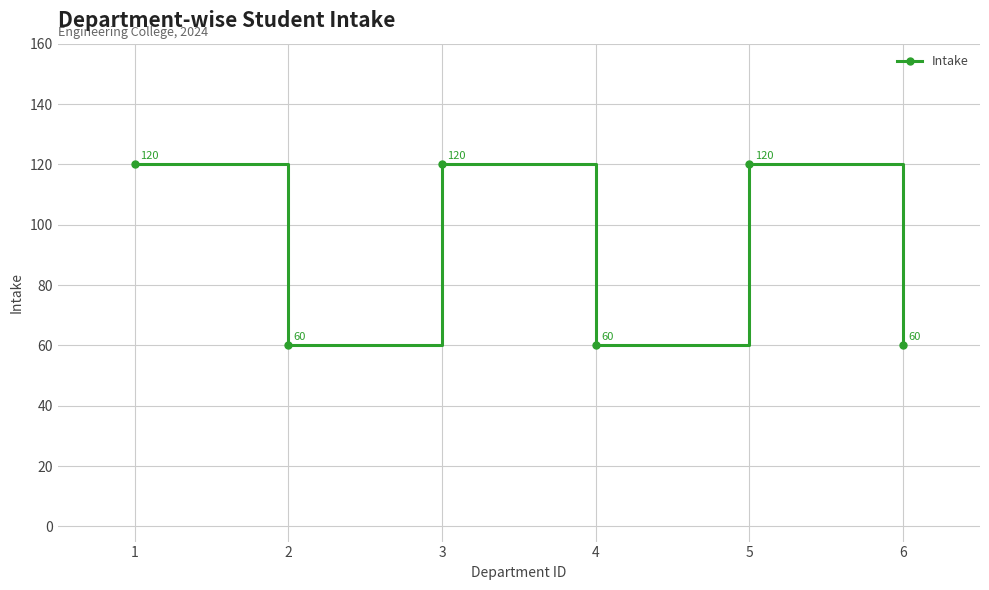

Is this an area chart (filled region under the line)?

No